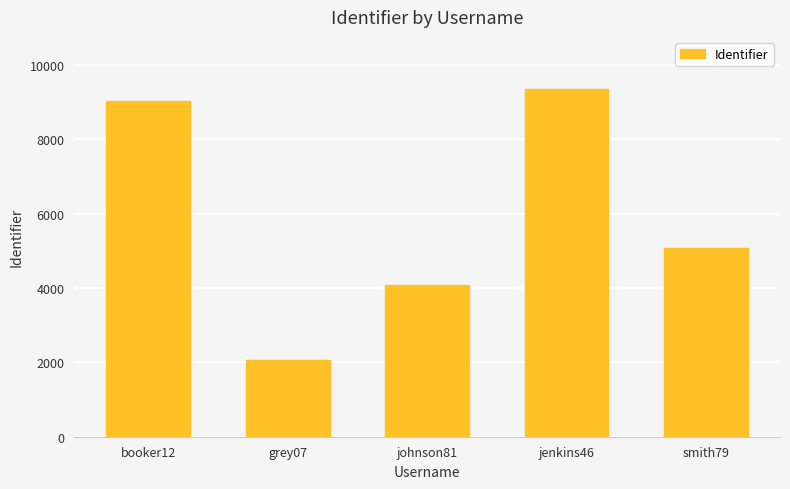

Is it true that the value at grey07 is 2070?

True